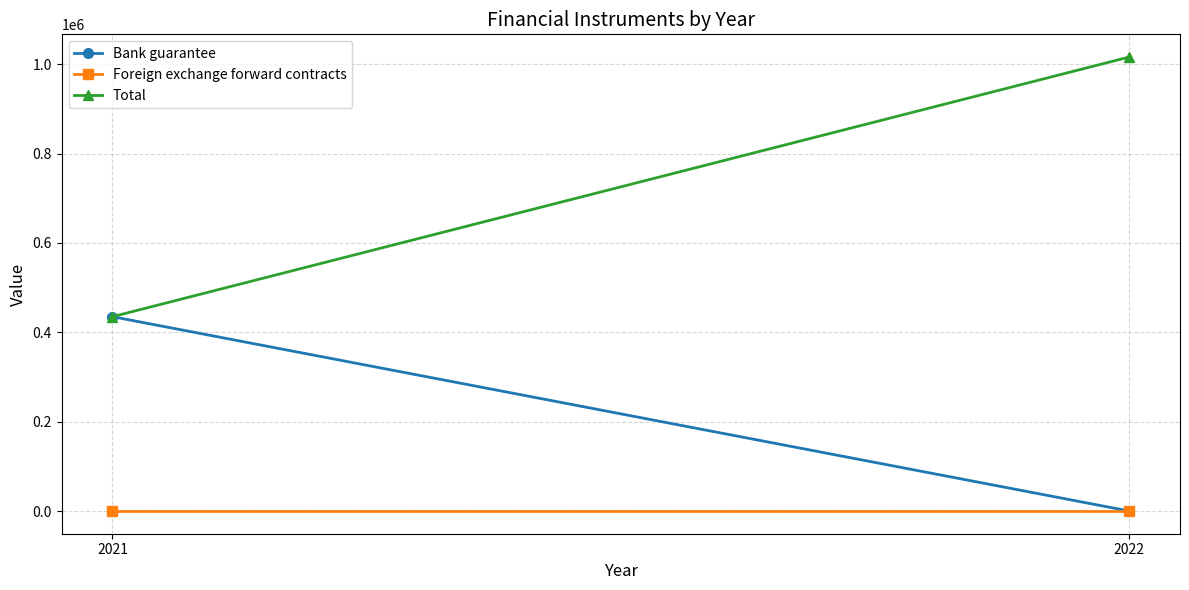

What is the value of the Total point at the 2nd from the left?

435033